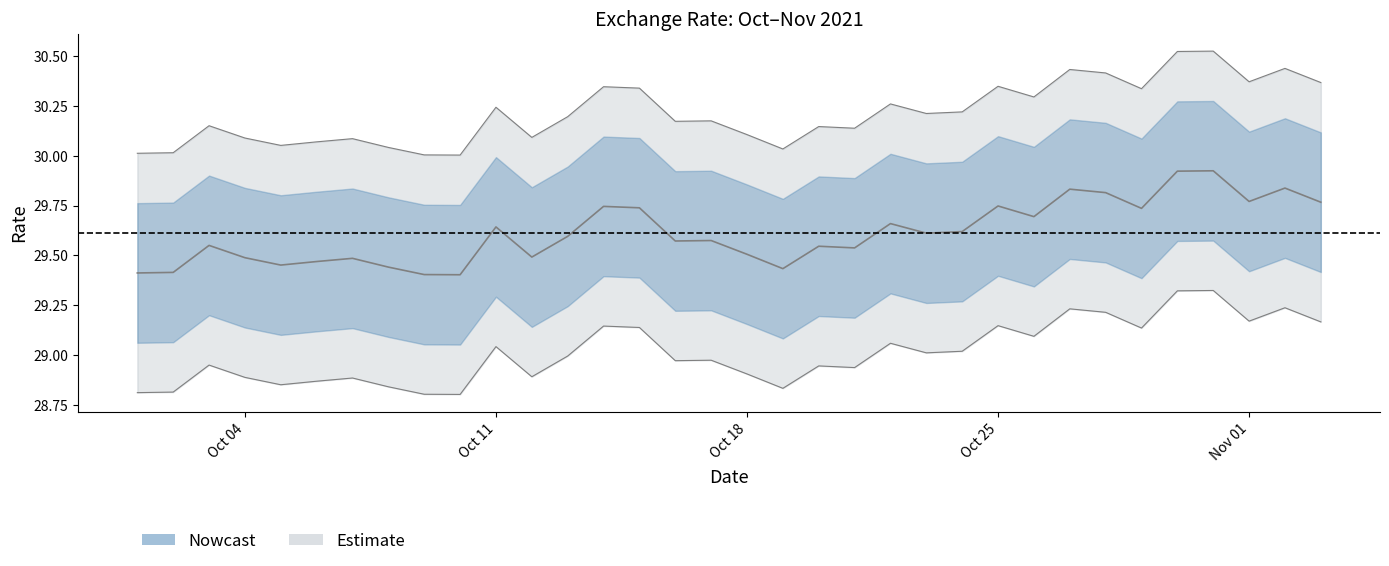

The chart shows a value of 29.7 at 2021-10-15. True or false?

True